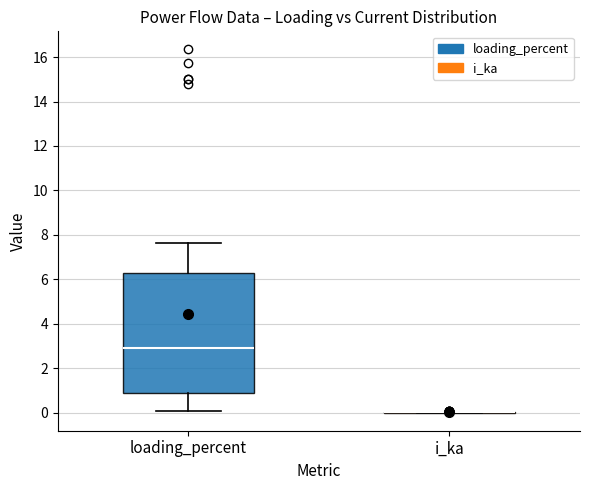

Reading left to right, read every box against the y-axis: the position of its median line, the range the box covers, and the ends of its whiskers. The values are not printed on the chart, so give them approximately, as read against the axis.

loading_percent: median 2.8, box 0.8 to 6.2, whiskers 0.0 to 7.6
i_ka: box collapsed to a line at 0.0, whiskers 0.0 to 0.0